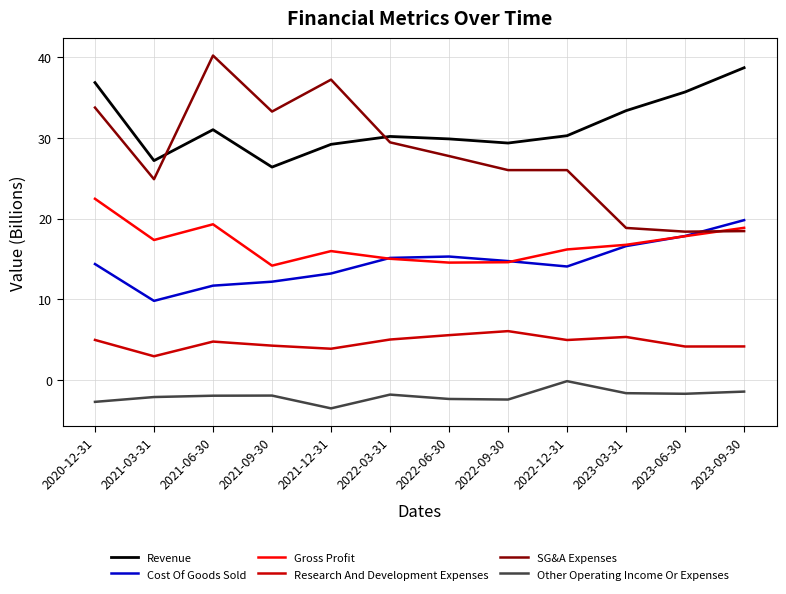

True or false: SG&A Expenses and Other Operating Income Or Expenses intersect in this chart.

False